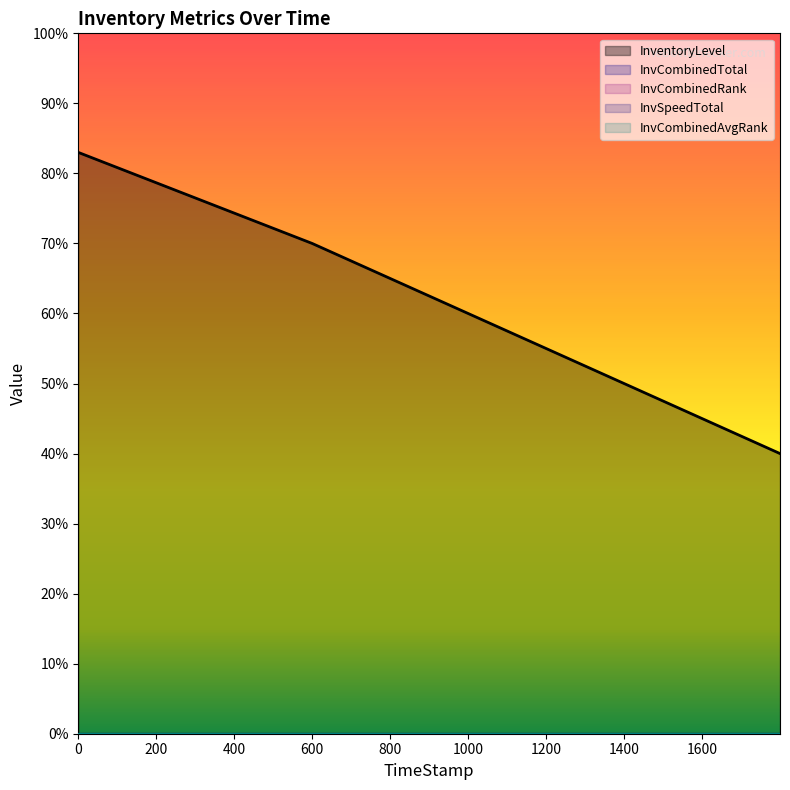

What is the difference between the maximum and second lowest values in the InventoryLevel series?

0.3